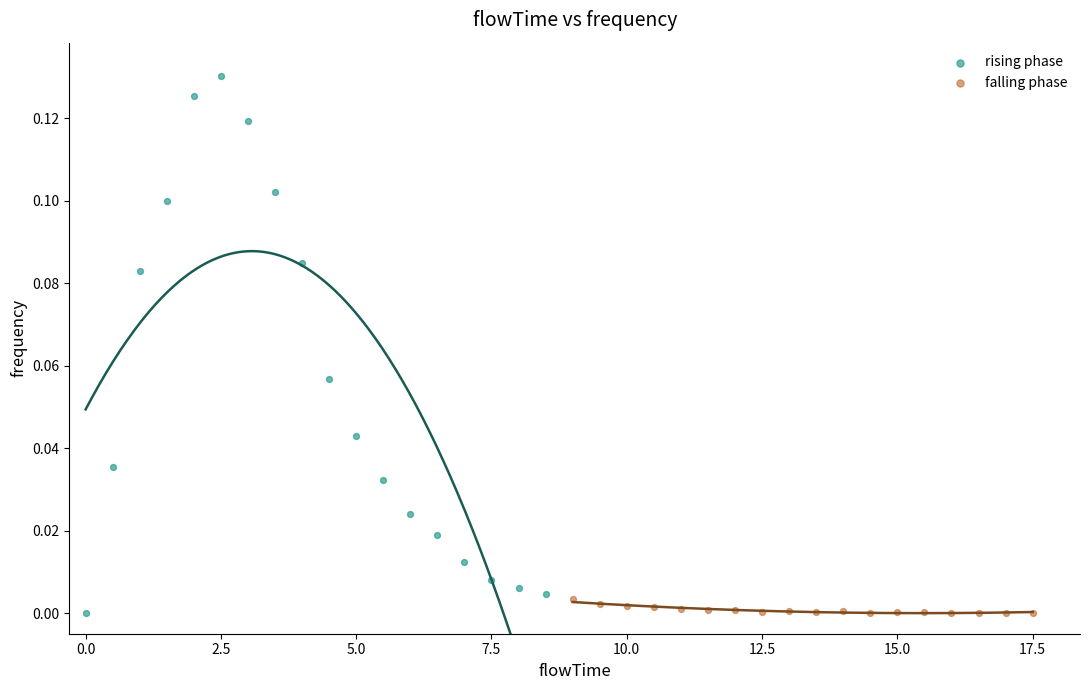

Which series has the largest Y range (max minus min)?

rising phase